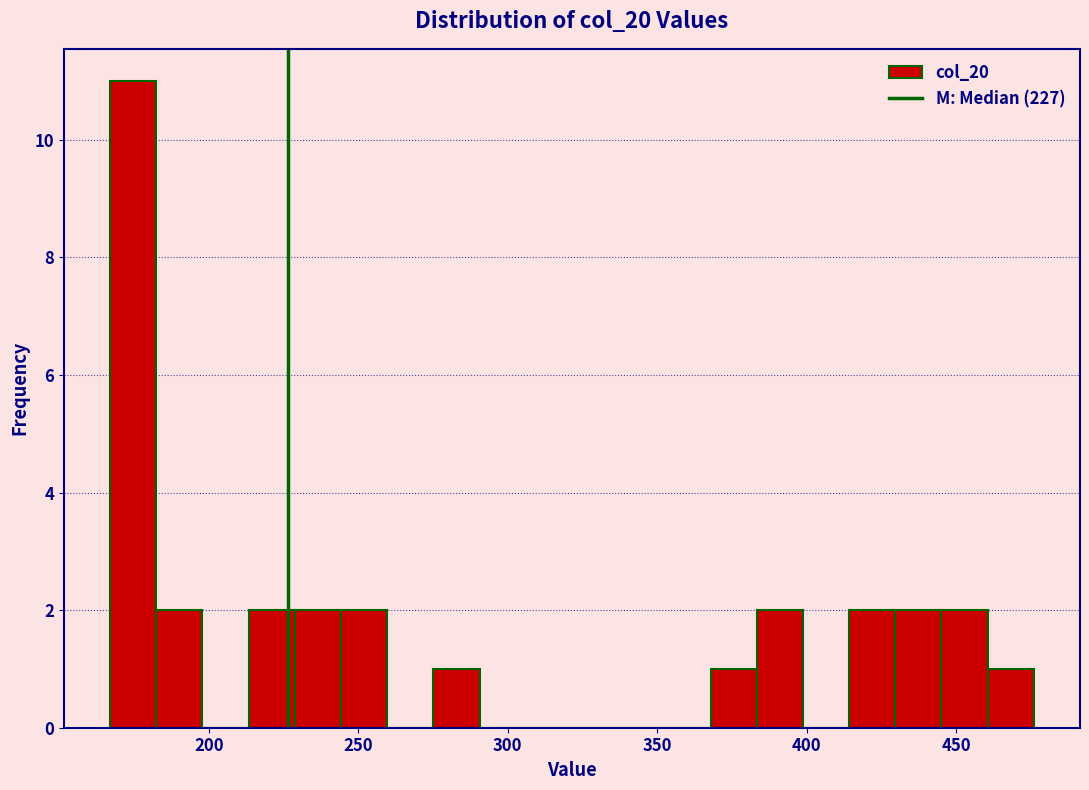

Around what value on the x-axis is the tallest bar? Give the approximate position of its centre, as read against the axis.

175